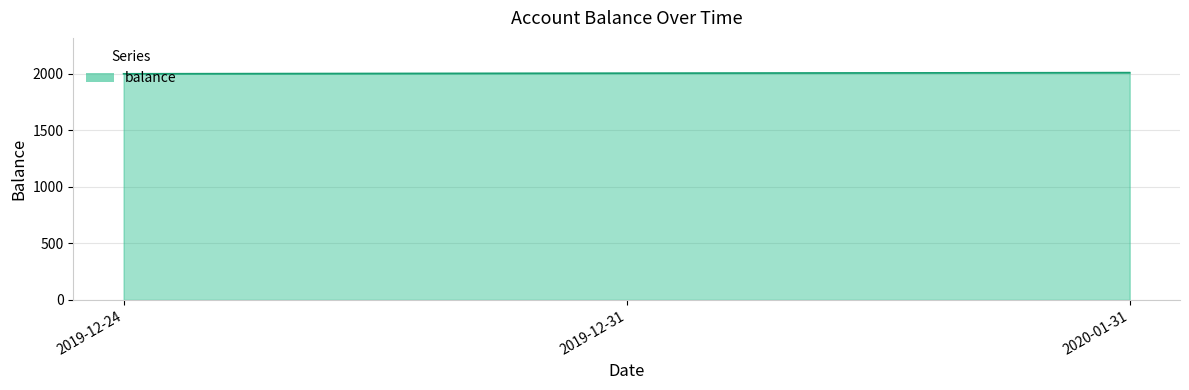

The chart shows a value of 1043.3 at 2019-12-24. True or false?

False